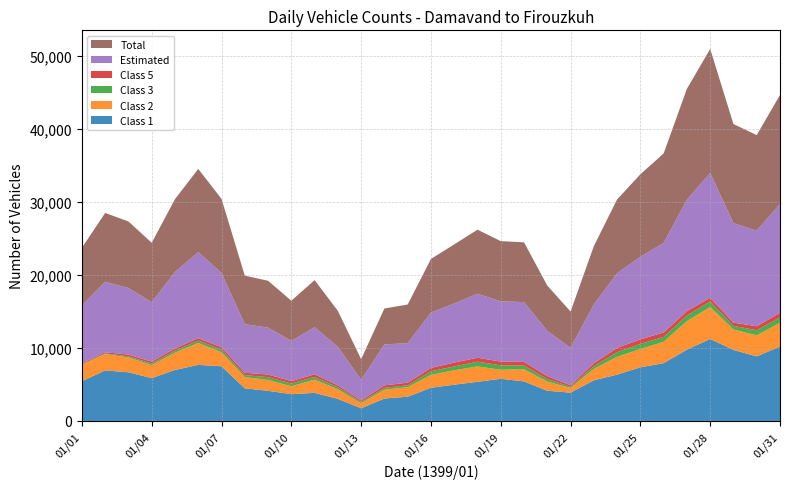

Reading right to left, list all the values displayed in this chart.

Class 1: 10200	8844	9734	11231	9769	7918	7352	6343	5571	3878	4139	5421	5773	5365	4970	4546	3321	3077	1740	3022	3847	3671	4132	4472	7489	7682	6983	5863	6666	6927	5436
Class 2: 3258	2893	2798	4382	3905	2938	2504	2441	1572	646	1248	1661	1240	2106	1979	1774	1309	1206	700	1318	1814	1077	1491	1534	1915	3002	2380	1795	2040	2239	2284
Class 3: 736	693	492	755	773	659	699	648	371	163	362	507	605	651	522	496	249	253	168	269	375	378	383	272	355	335	282	209	148	90	65
Class 5: 607	546	442	511	608	614	626	574	386	196	393	504	519	536	531	445	364	340	197	260	361	332	357	326	343	320	289	249	241	156	121
Estimated: 14930	13095	13628	17091	15268	12260	11305	10232	8054	5142	6203	8189	8249	8774	8094	7594	5416	5610	2826	5282	6449	5508	6421	6652	10161	11794	10471	8147	9117	9653	7912
Total: 14930	13095	13577	16995	15184	12260	11305	10110	7998	4963	6203	8189	8249	8774	8094	7341	5291	4922	2826	4927	6449	5508	6421	6652	10161	11396	9981	8147	9117	9430	7912